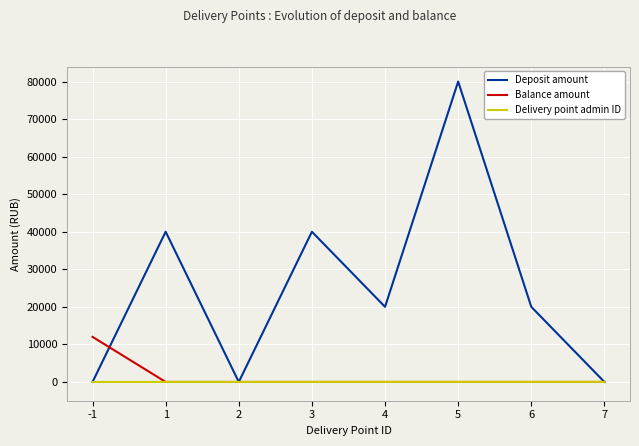

The Deposit amount series shows 19796 at 3. True or false?

False